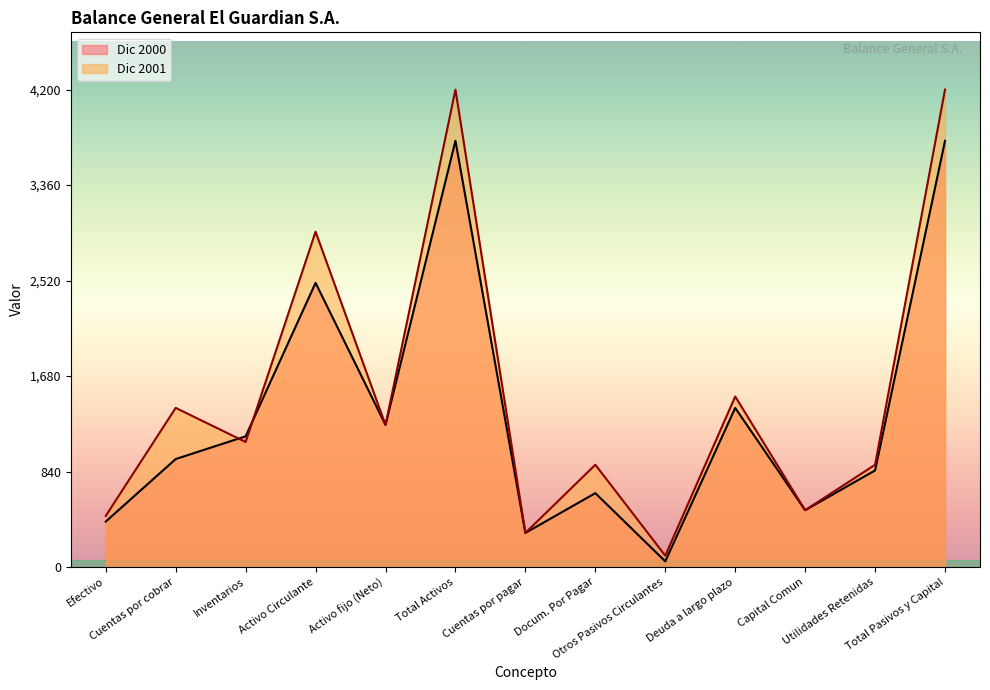

Between which two adjacent categories do Dic 2000 and Dic 2001 first intersect?

Cuentas por cobrar and Inventarios